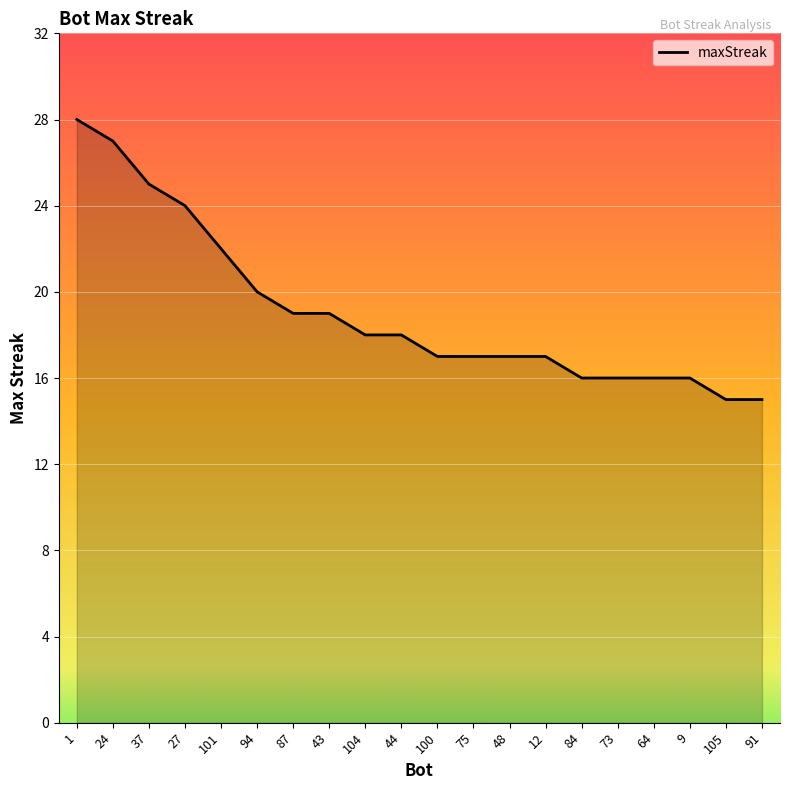

Reading left to right, list all the values displayed in this chart.

1=28	24=27	37=25	27=24	101=22	94=20	87=19	43=19	104=18	44=18	100=17	75=17	48=17	12=17	84=16	73=16	64=16	9=16	105=15	91=15